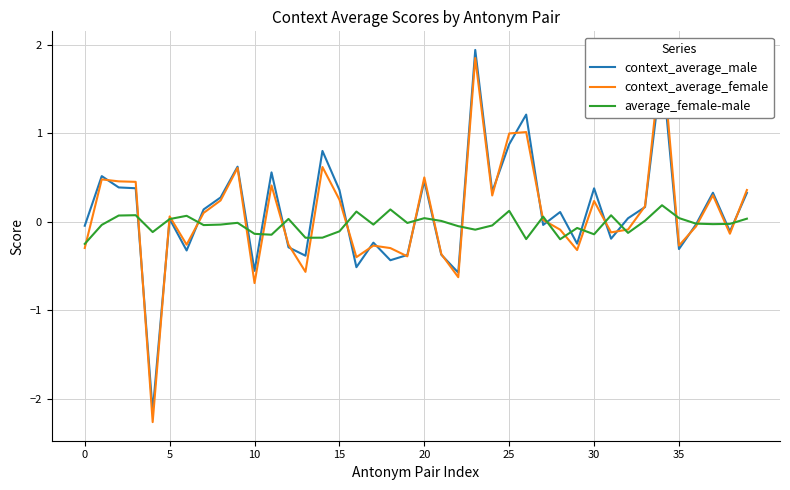

What is the spread (max minus min) of values at 28?

0.3